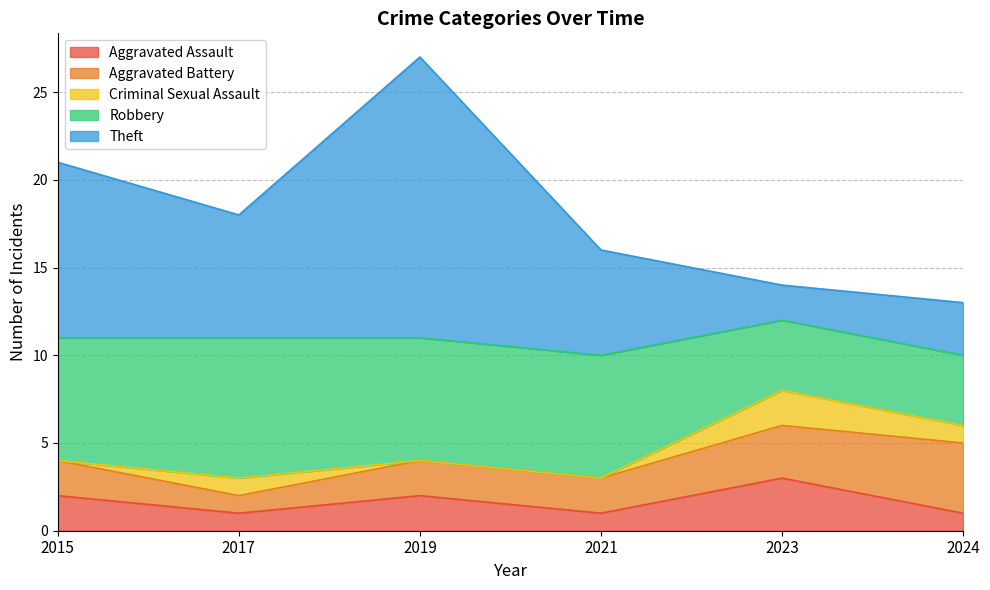

Reading left to right, extract all data points from this chart.

Aggravated Assault: 2	1	2	1	3	1
Aggravated Battery: 2	1	2	2	3	4
Criminal Sexual Assault: 0	1	0	0	2	1
Robbery: 7	8	7	7	4	4
Theft: 10	7	16	6	2	3